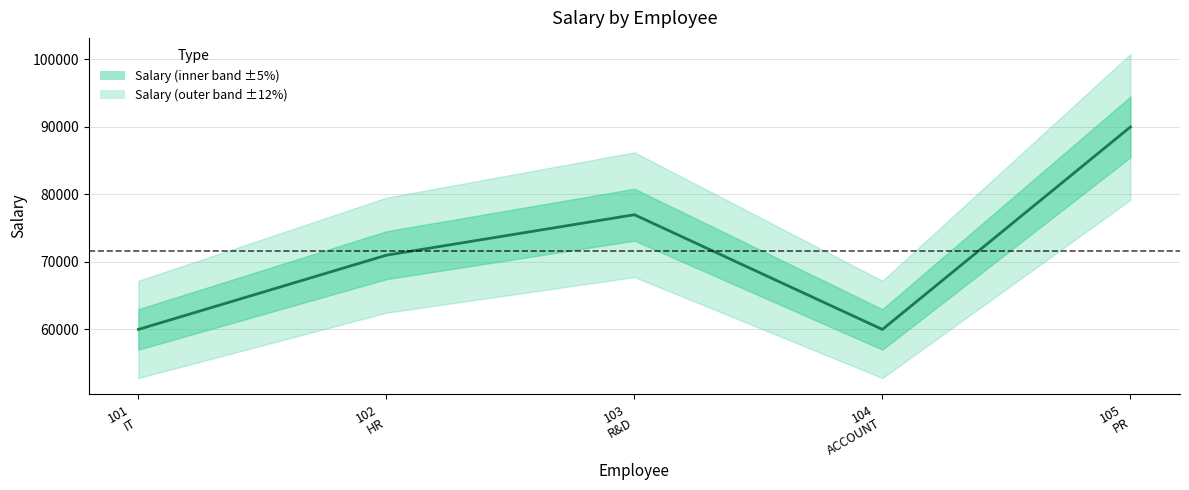

How many values are between 60000 and 77000?

4